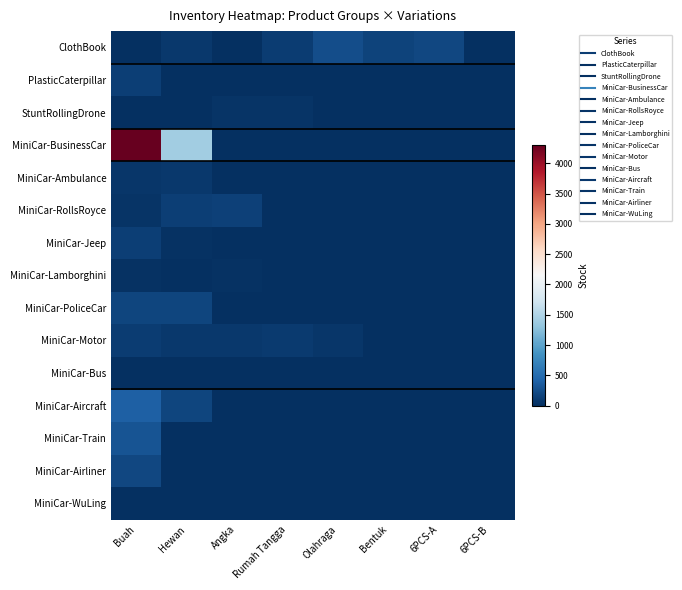

Which series has the largest range (max minus min)?

MiniCar-BusinessCar